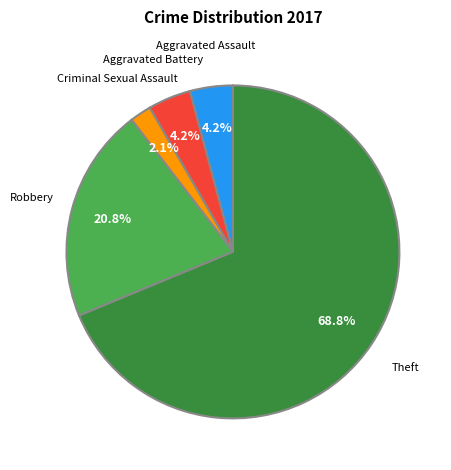

Combined, do Aggravated Battery and Robbery account for over 50%?

No